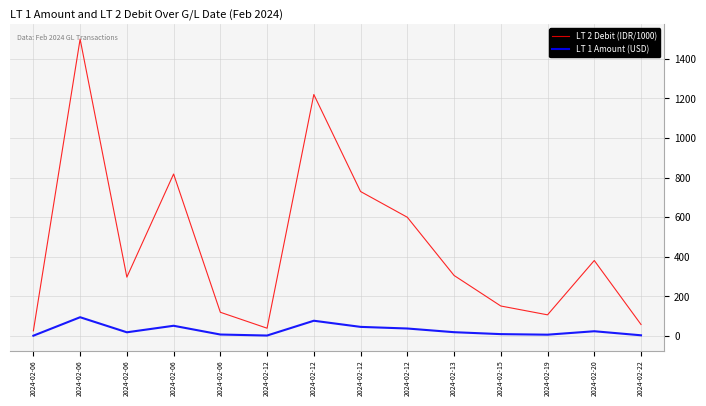

What are all the series names shown in the legend?

LT 2 Debit (IDR/1000), LT 1 Amount (USD)